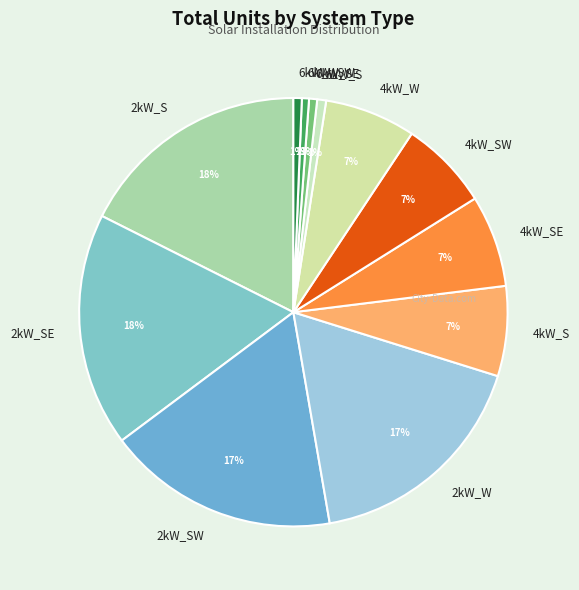

Between 6kW_SW and 2kW_SE, which is larger?

2kW_SE